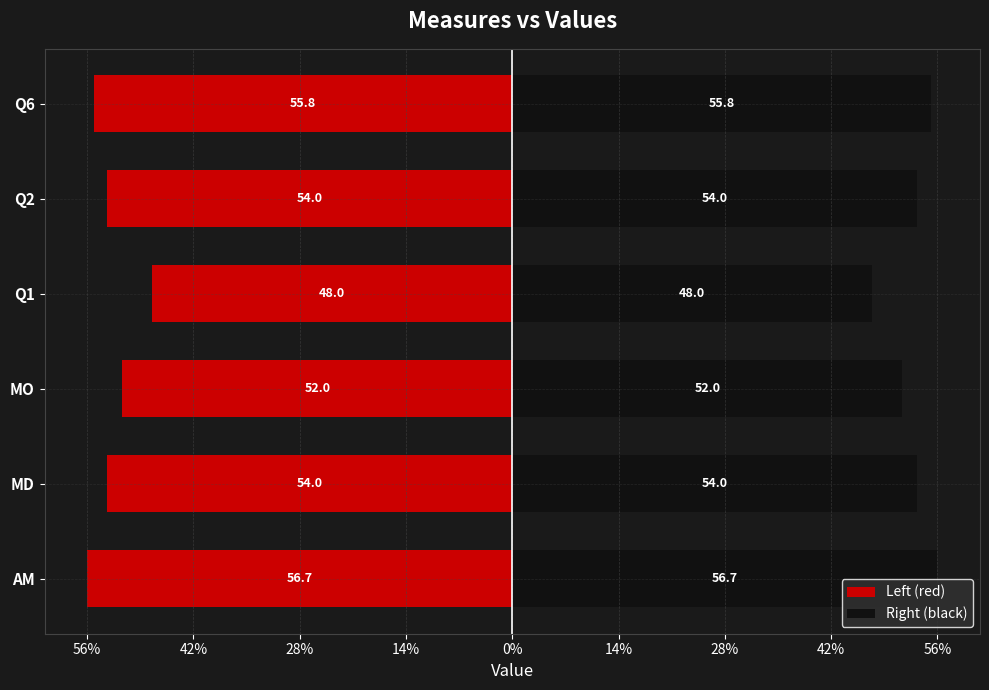

At how many categories does at least one series exceed -24?

6